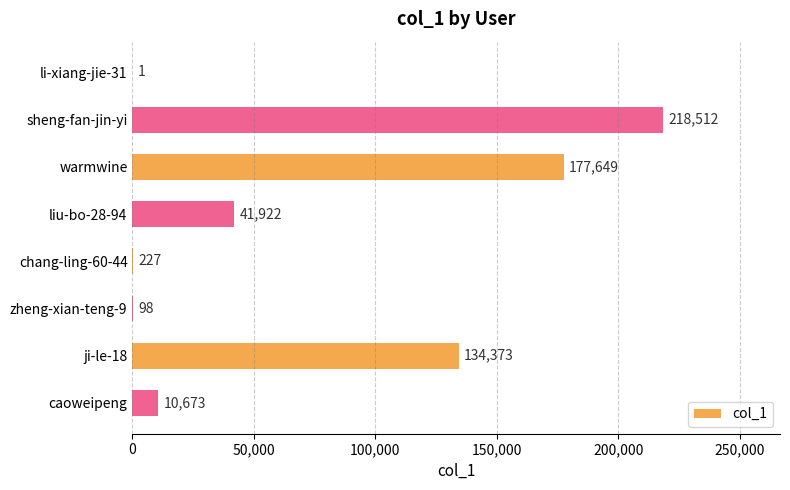

Where is the data nearest to the value 109256?

ji-le-18